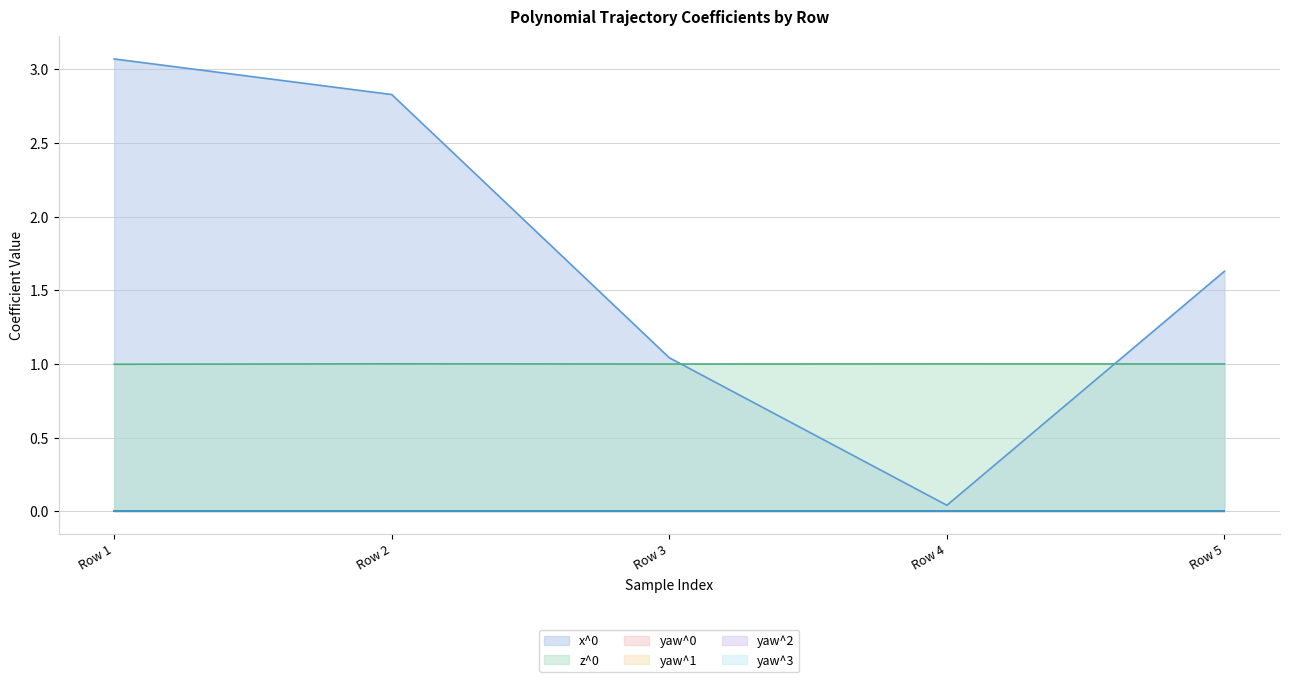

Which has a higher value, Row 1 or Row 4?

Row 1